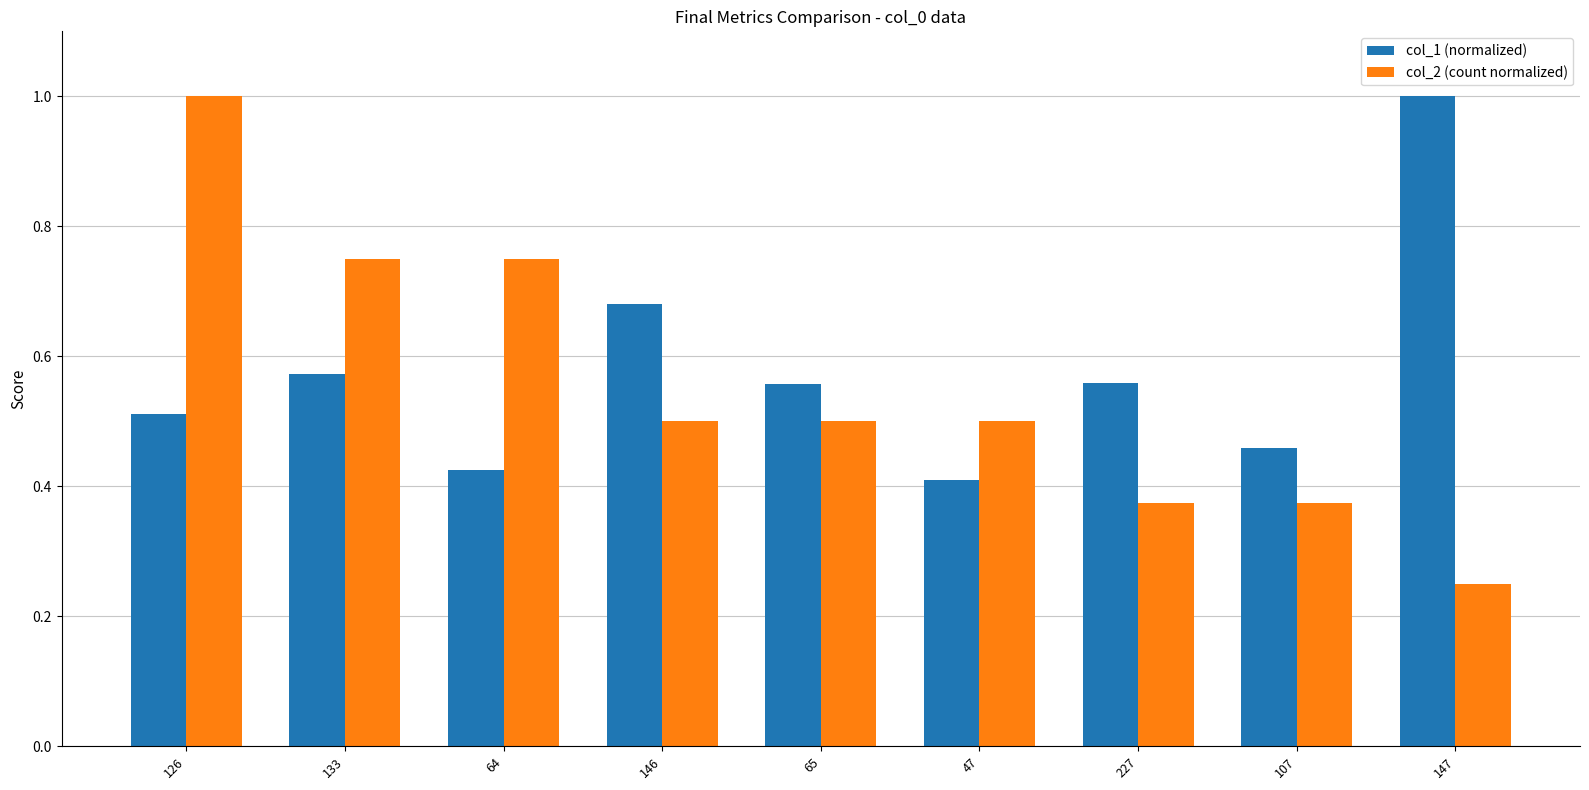

What is the maximum value for col_1 (normalized)?

1.0